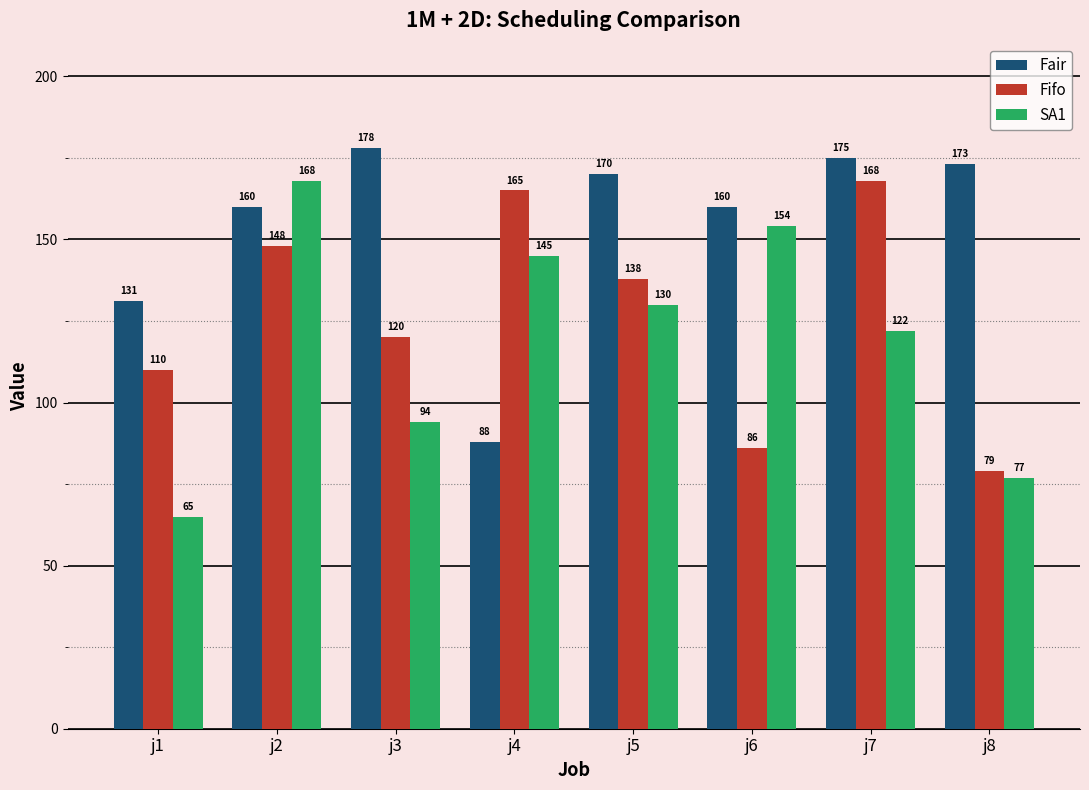

List the labels in order of Fifo value, largest first.

j7, j4, j2, j5, j3, j1, j6, j8